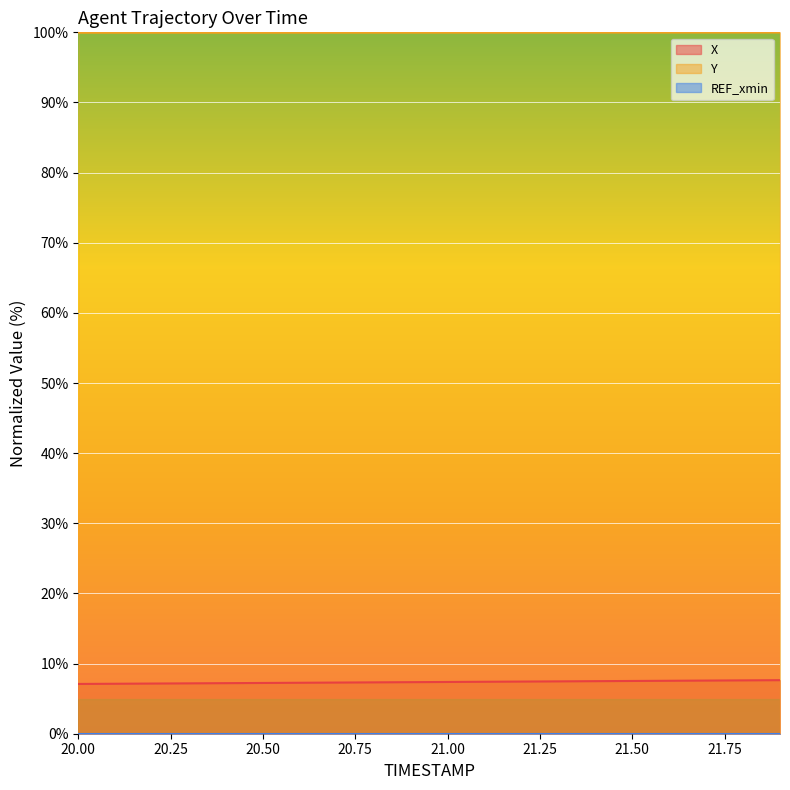

True or false: X and Y intersect in this chart.

False